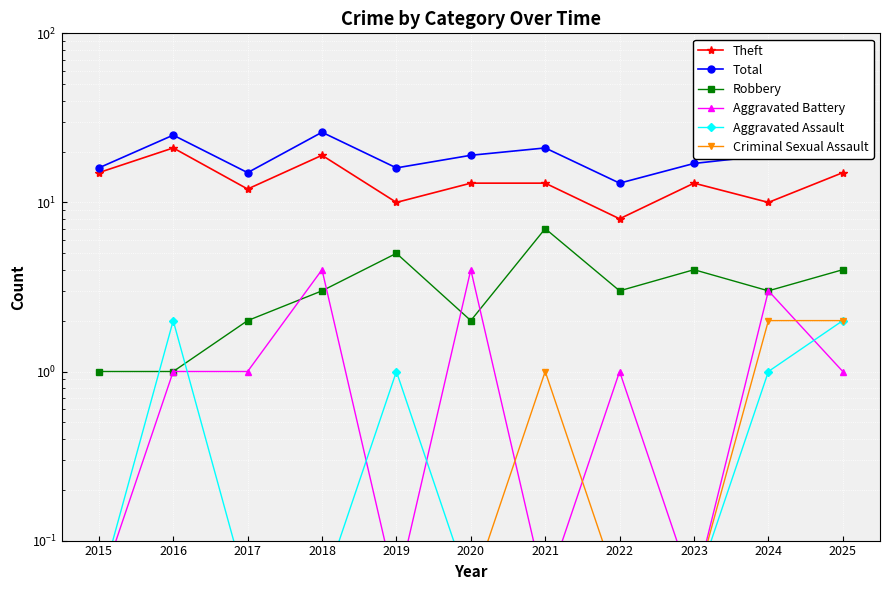

The value of Theft at 2018 is 4.8. True or false?

False